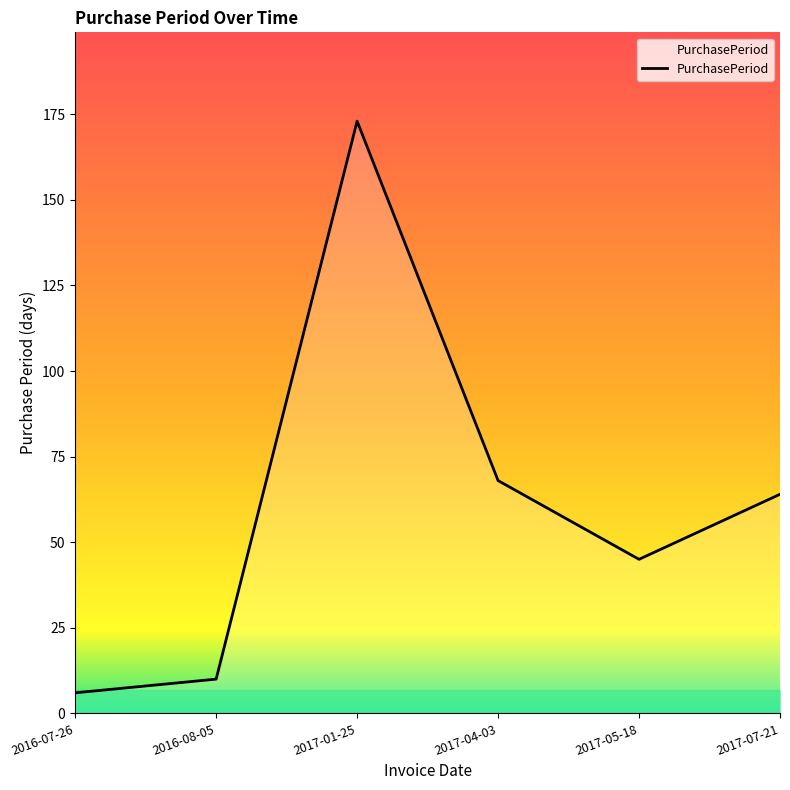

What position from the right is 2016-08-05?

5